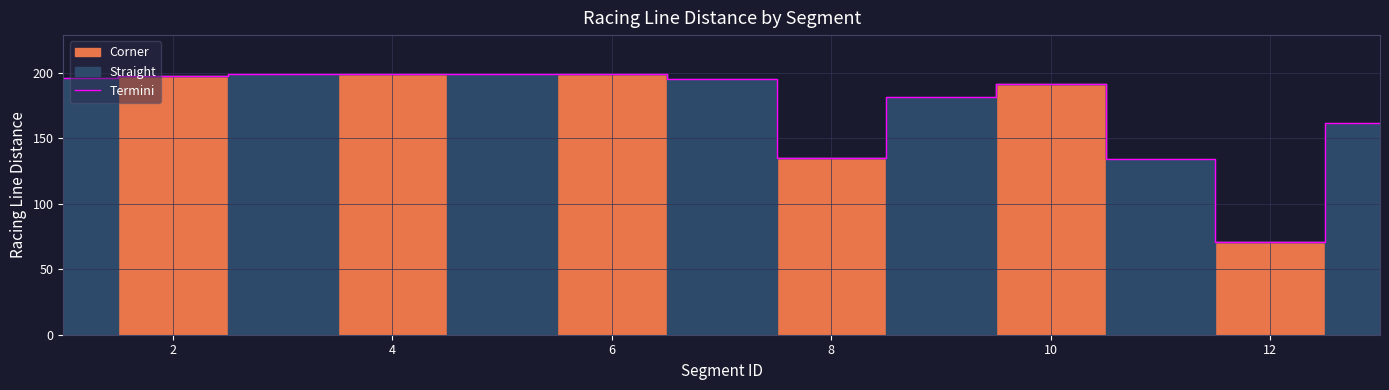

What is the value of the 3rd point from the left?

199.0